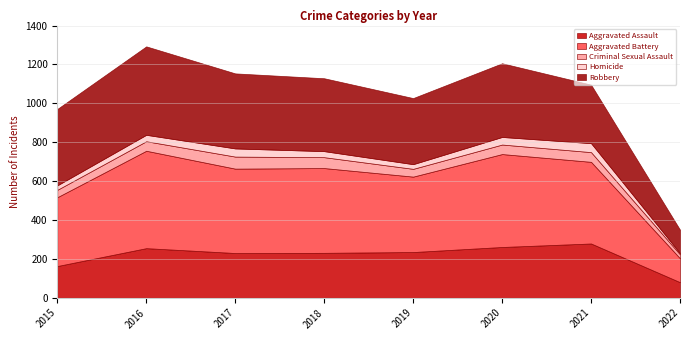

Is the value of Robbery at 2020 greater than the value of Criminal Sexual Assault at 2022?

Yes